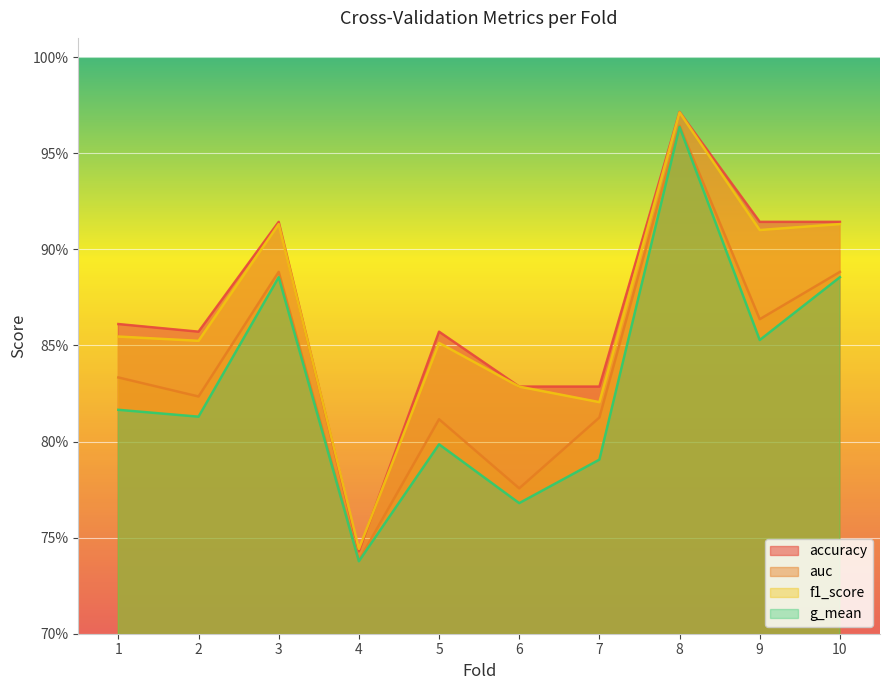

True or false: auc and accuracy intersect in this chart.

False